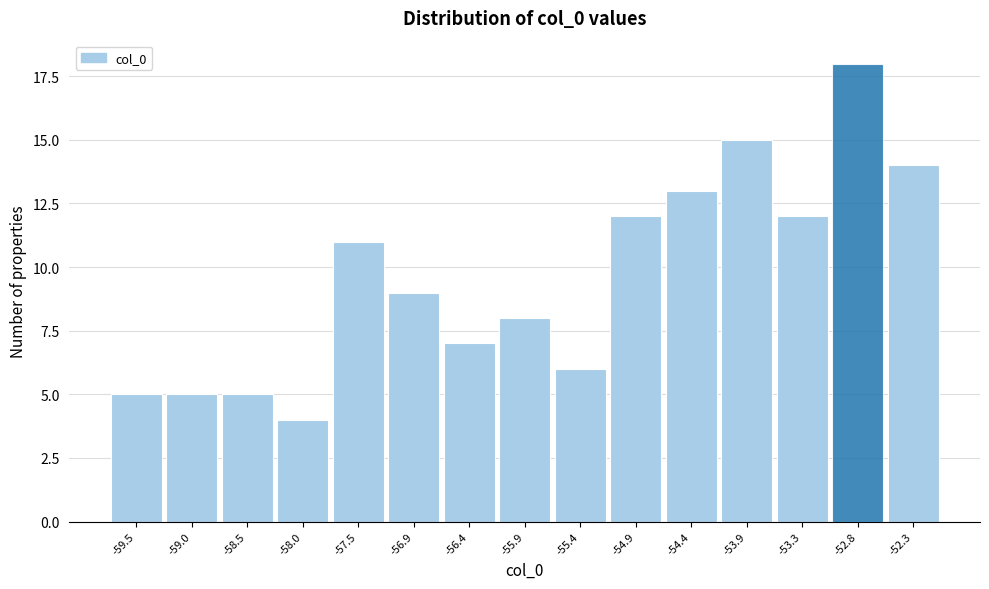

Reading left to right, what are all the values shown in this chart?

5	5	5	4	11	9	7	8	6	12	13	15	12	18	14